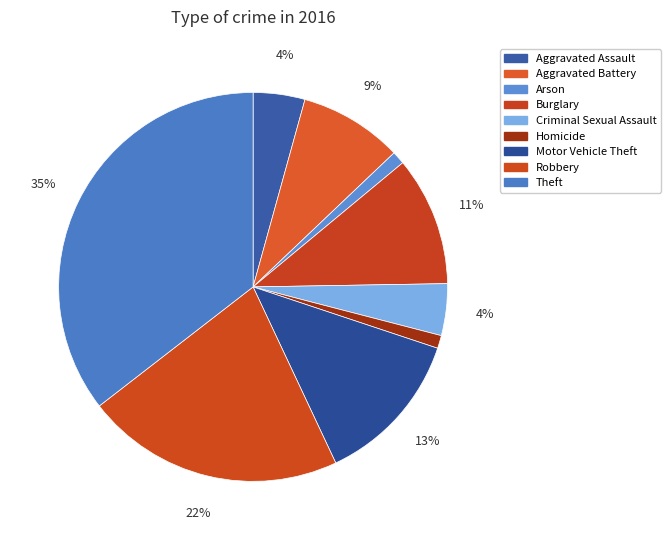

Between Burglary and Aggravated Battery, which is larger?

Burglary